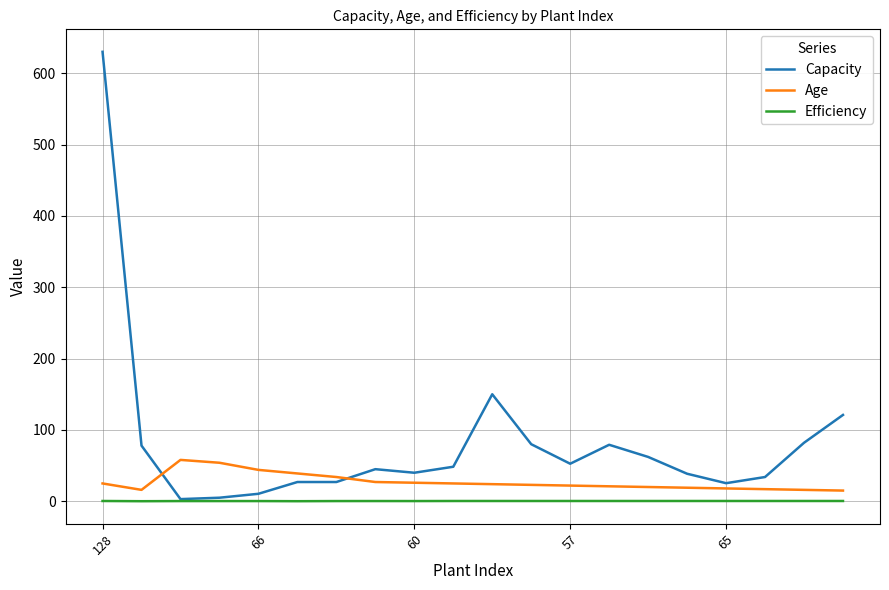

What is the difference between the maximum and minimum values in the Efficiency series?

0.3